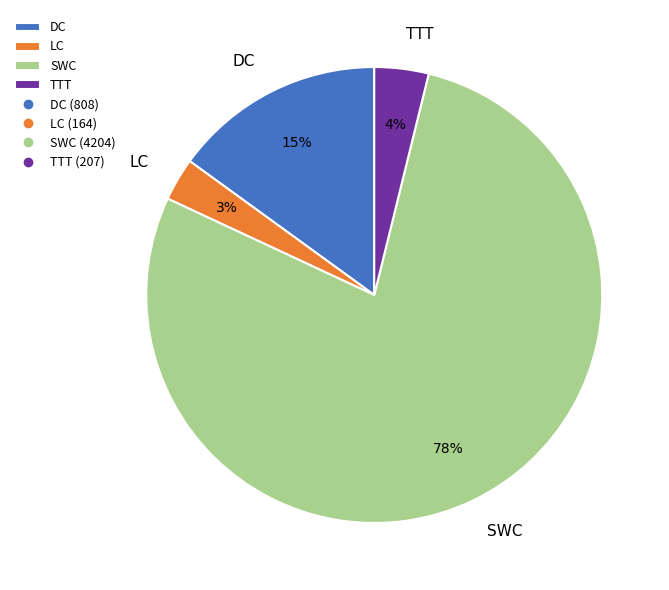

Between DC and SWC, which is larger?

SWC